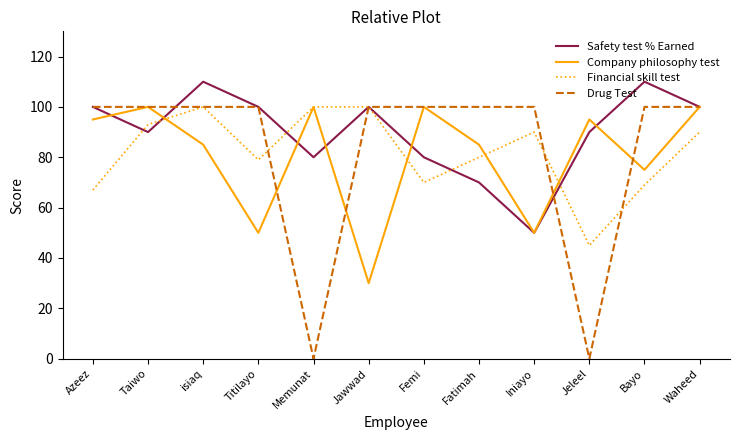

What is the highest value of the Safety test % Earned series?

110.0